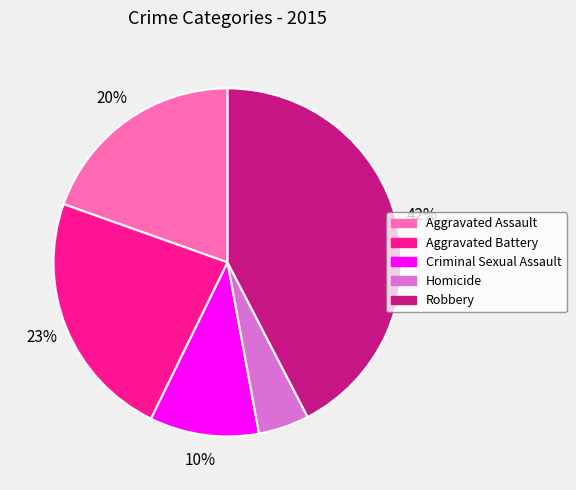

Is Homicide the majority of the pie?

No